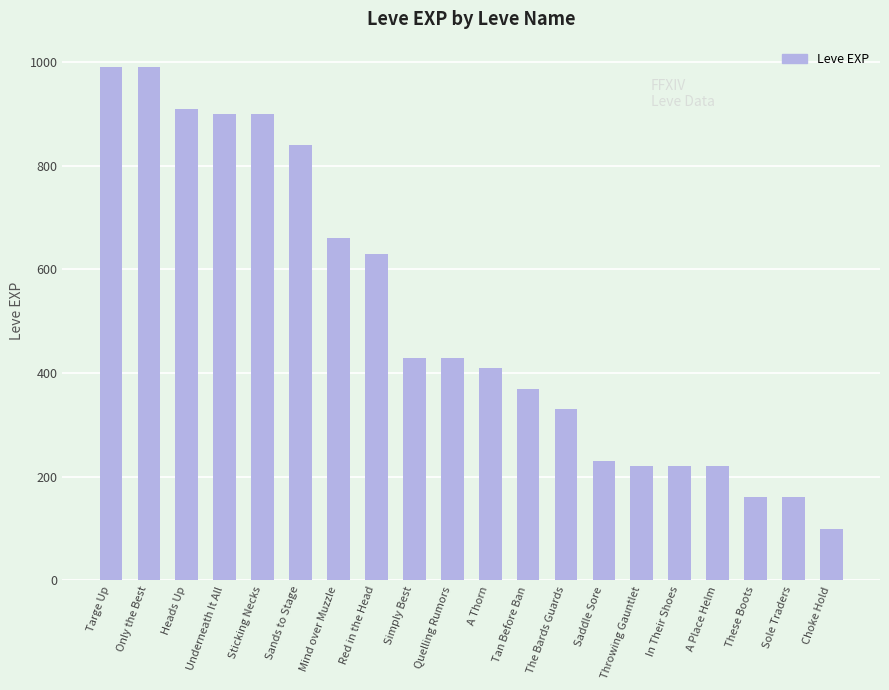

What is the greatest value displayed?

990